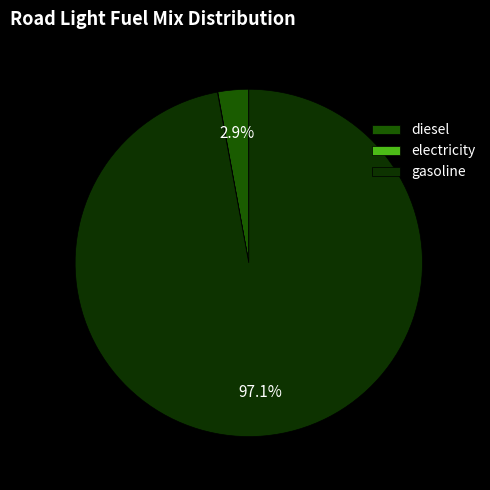

Is there a majority slice in this chart?

Yes